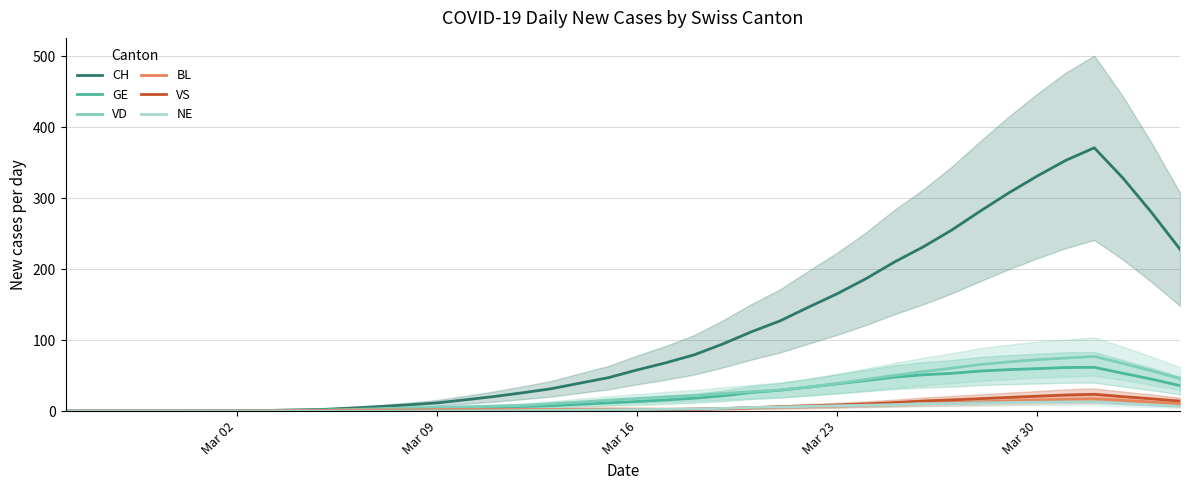

What is the sum of all VD values?

1033.1